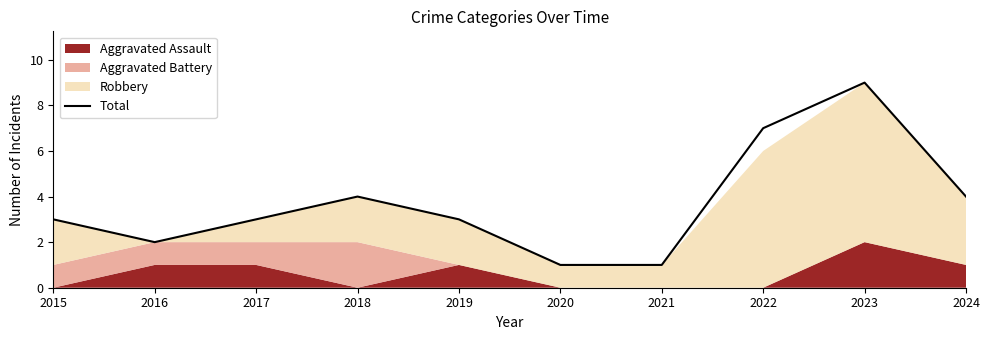

Does the chart have visible grid lines?

No